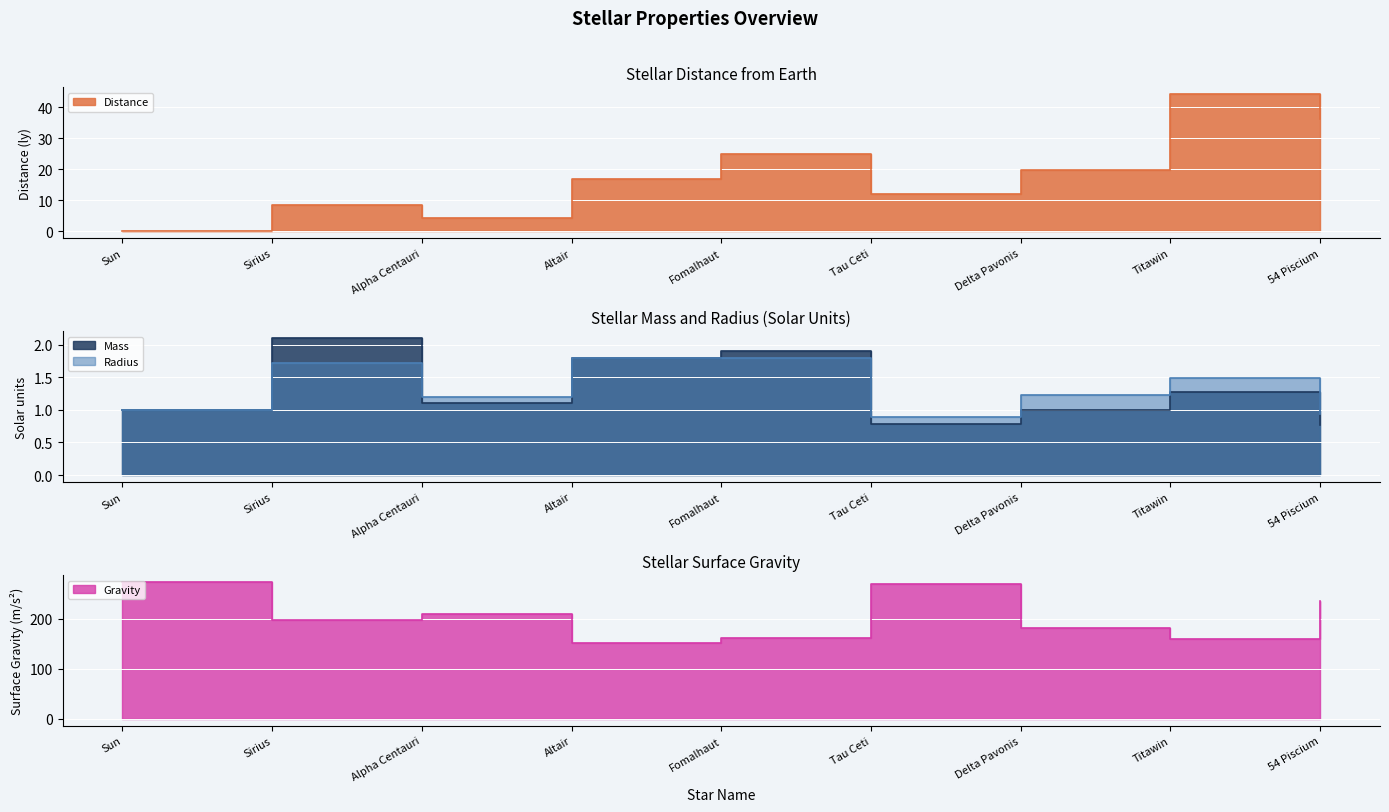

After their last crossing, which series has the higher values: Distance or Mass?

Distance